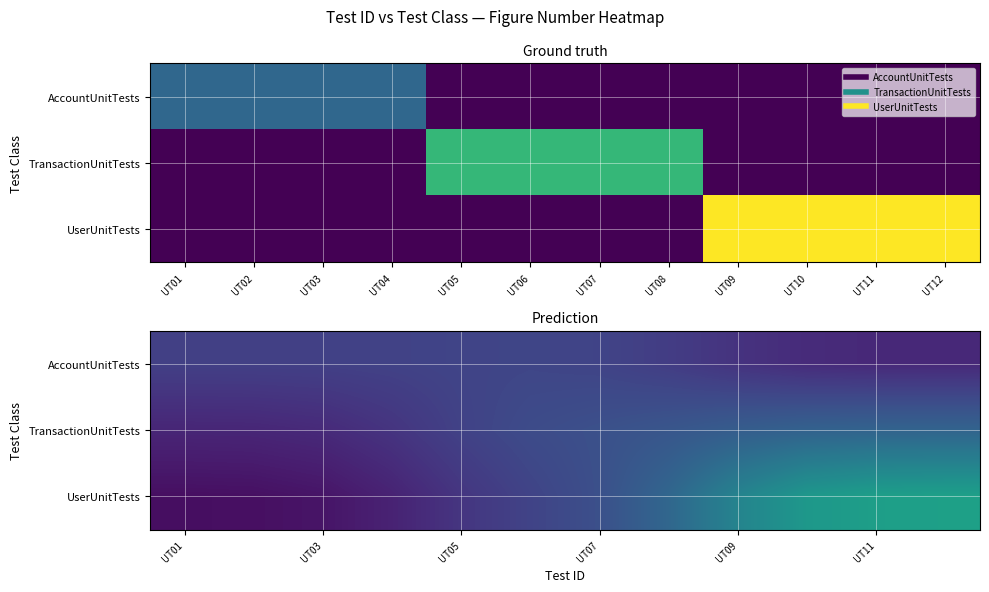

At how many categories does at least one series exceed 0?

12